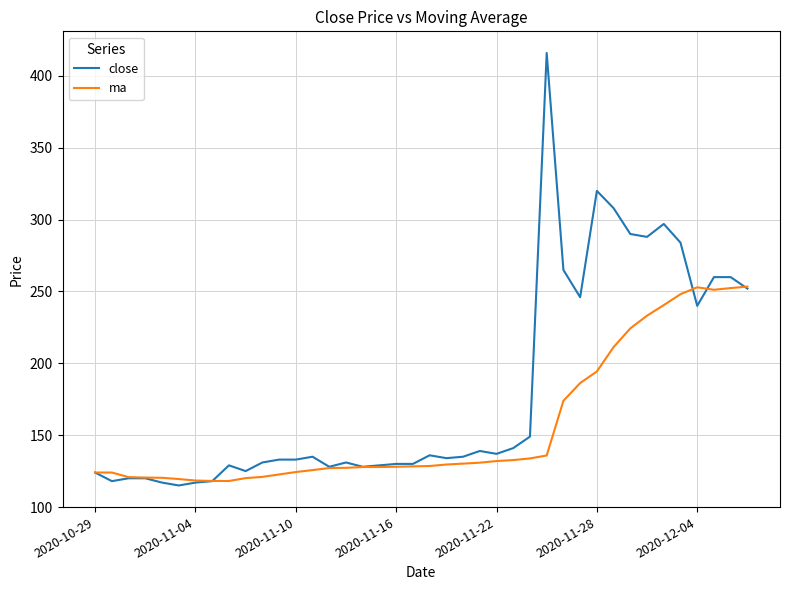

Rank the series by their maximum value, from lowest to highest.

ma, close